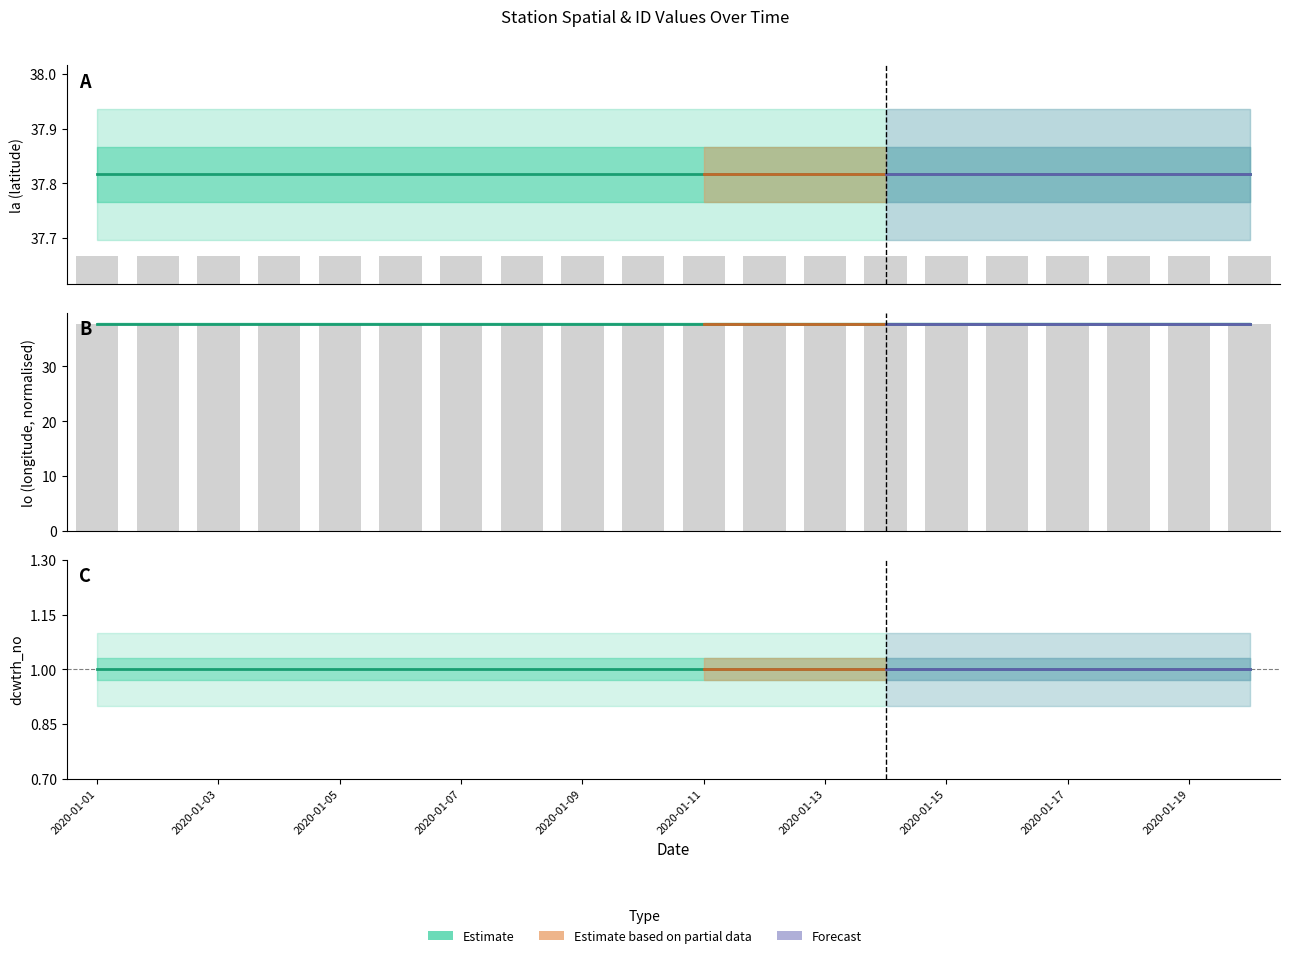

Reading left to right, list all the values displayed in this chart.

la: 37.8	37.8	37.8	37.8	37.8	37.8	37.8	37.8	37.8	37.8	37.8	37.8	37.8	37.8	37.8	37.8	37.8	37.8	37.8	37.8
lo: 37.8	37.8	37.8	37.8	37.8	37.8	37.8	37.8	37.8	37.8	37.8	37.8	37.8	37.8	37.8	37.8	37.8	37.8	37.8	37.8
dcwtrh_no: 1.0	1.0	1.0	1.0	1.0	1.0	1.0	1.0	1.0	1.0	1.0	1.0	1.0	1.0	1.0	1.0	1.0	1.0	1.0	1.0